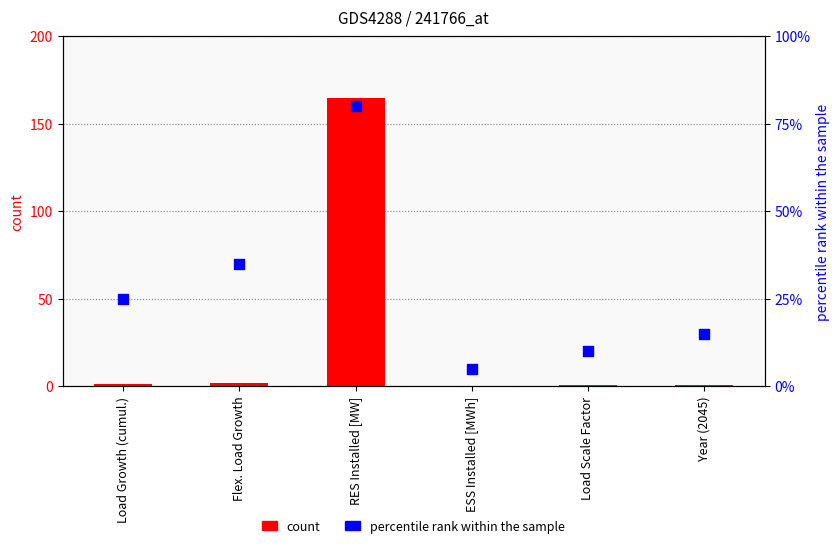

Which series has the widest spread of Y values?

count